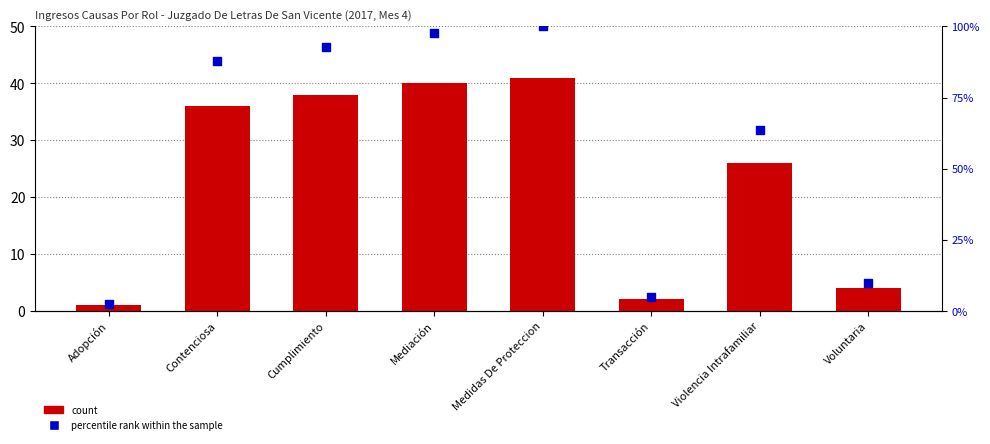

At how many categories does at least one series exceed 10?

5